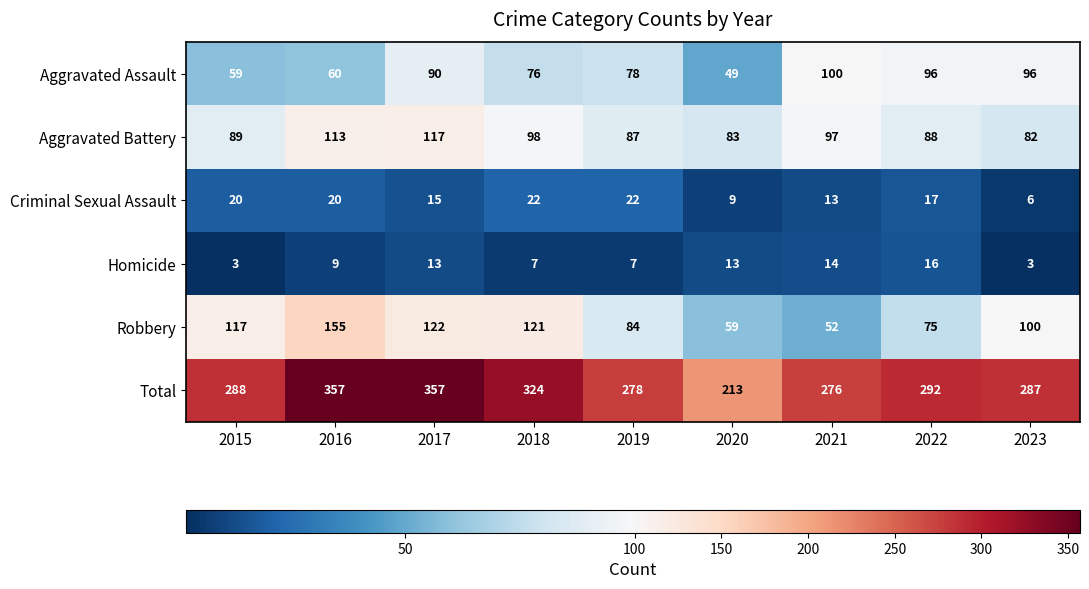

Is it true that Robbery equals 61 at 2015?

False